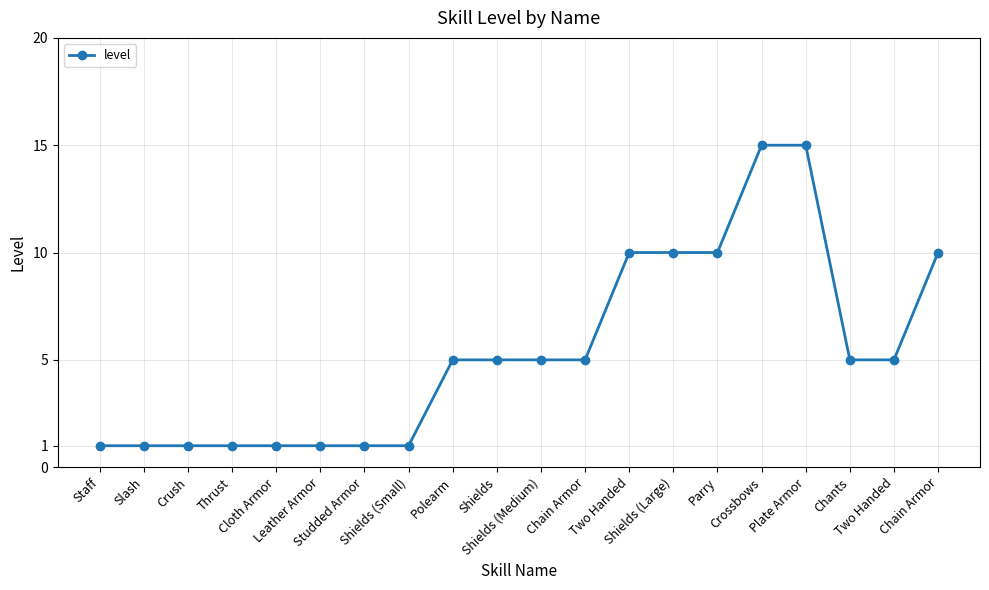

What is the minimum value shown in the chart?

1